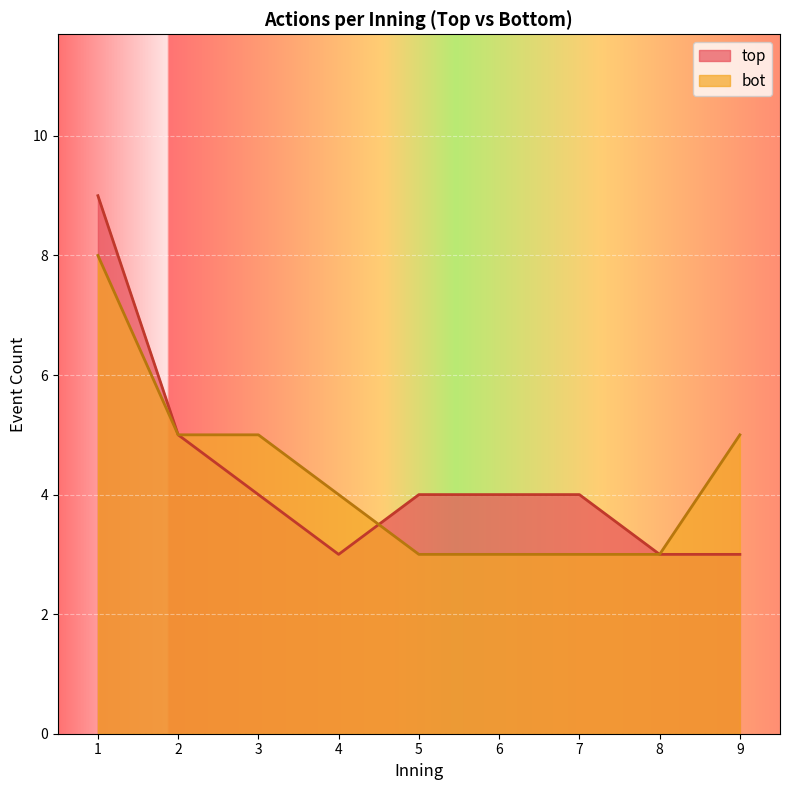

What is the maximum value shown in the chart?

9